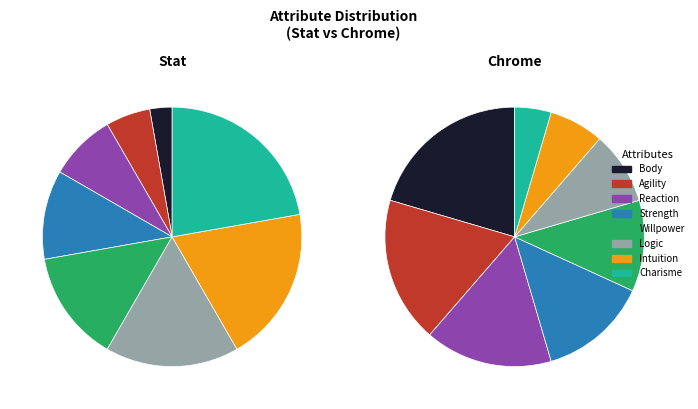

What portion of the pie excludes Intuition?

80.6%